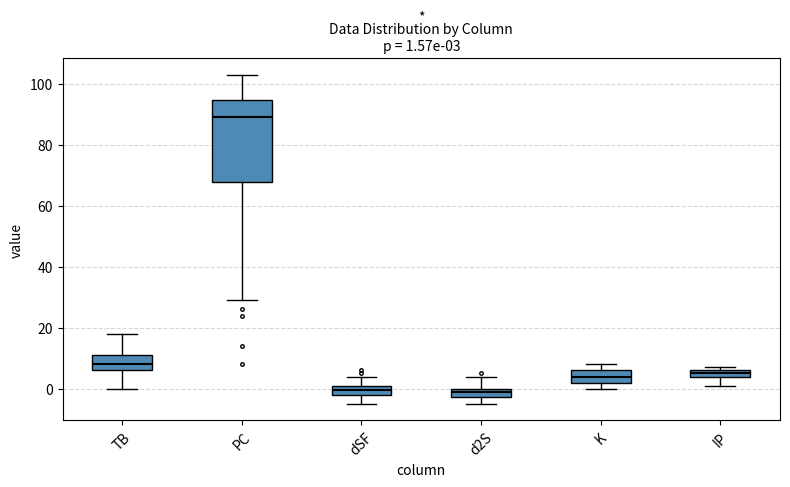

Comparing the boxes themselves (not the whiskers), which one is the tallest?

PC